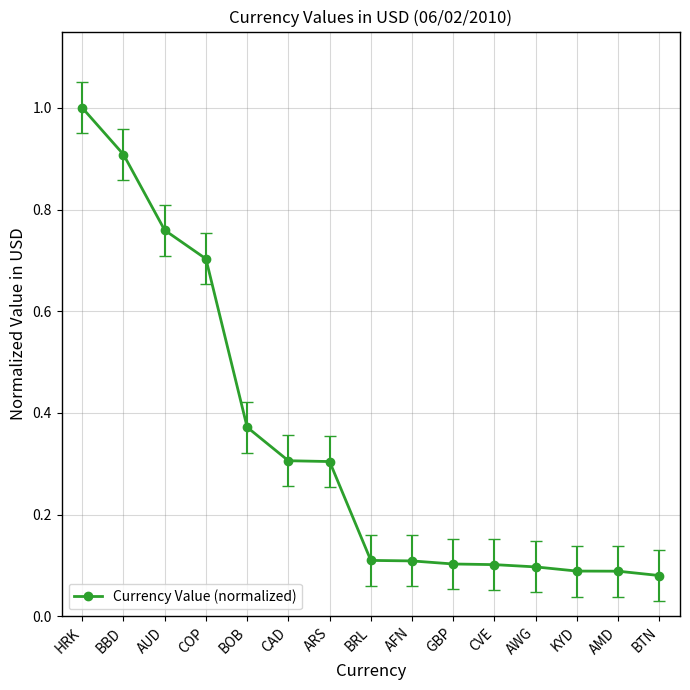

What is the value of the 1st point from the left?

1.0